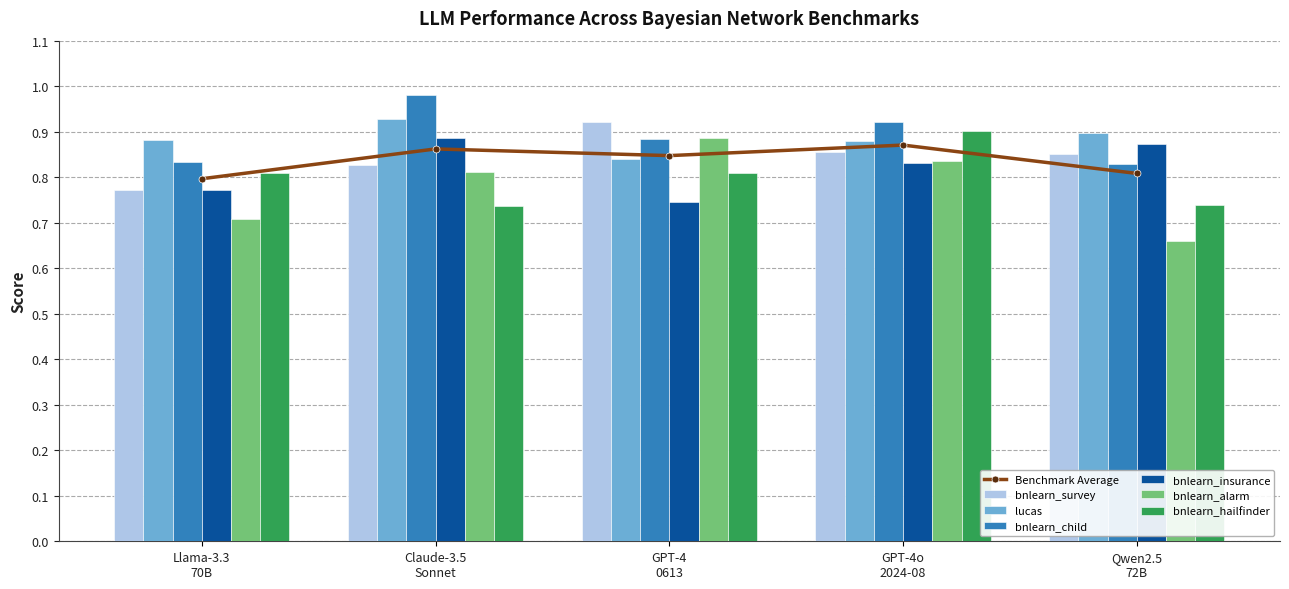

How many bnlearn_child values are between 0 and 1?

5